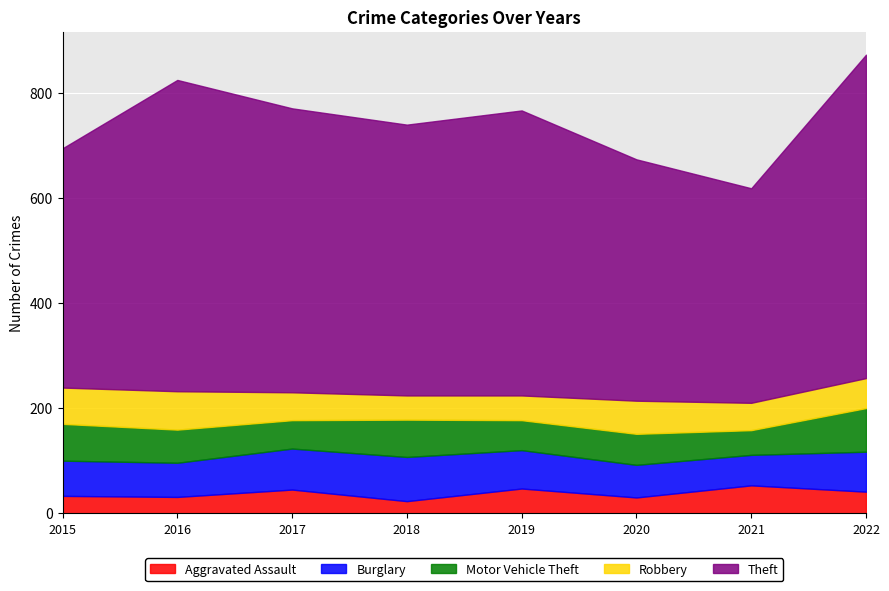

What are all the series names shown in the legend?

Aggravated Assault, Burglary, Motor Vehicle Theft, Robbery, Theft